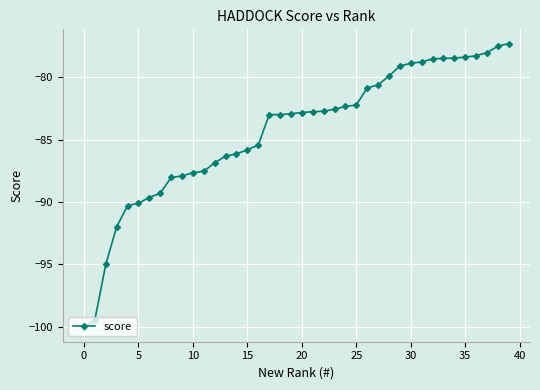

What is the sum of all values?

-3375.2